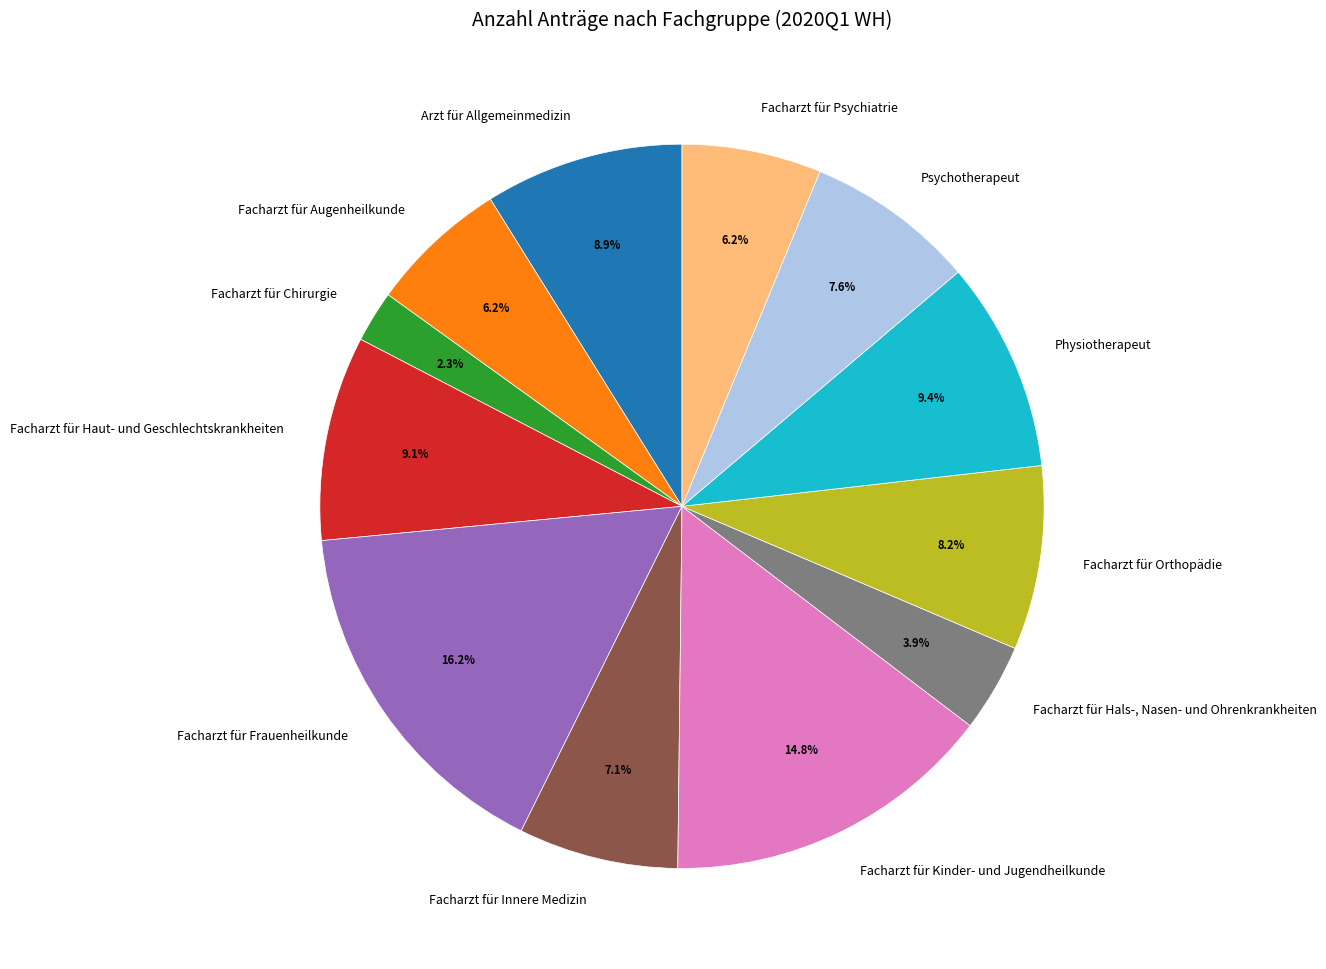

Which has a higher value, Facharzt für Orthopädie or Physiotherapeut?

Physiotherapeut